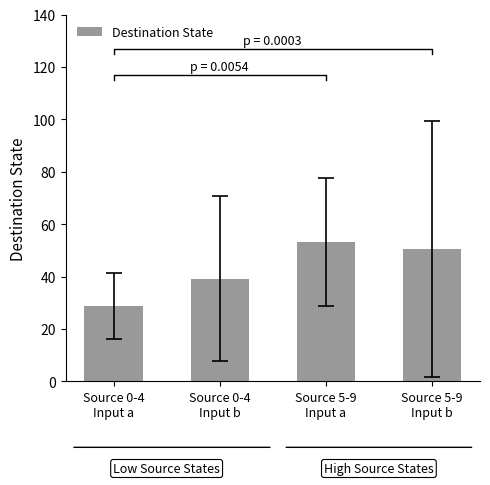

How many data points are less than 50?

2